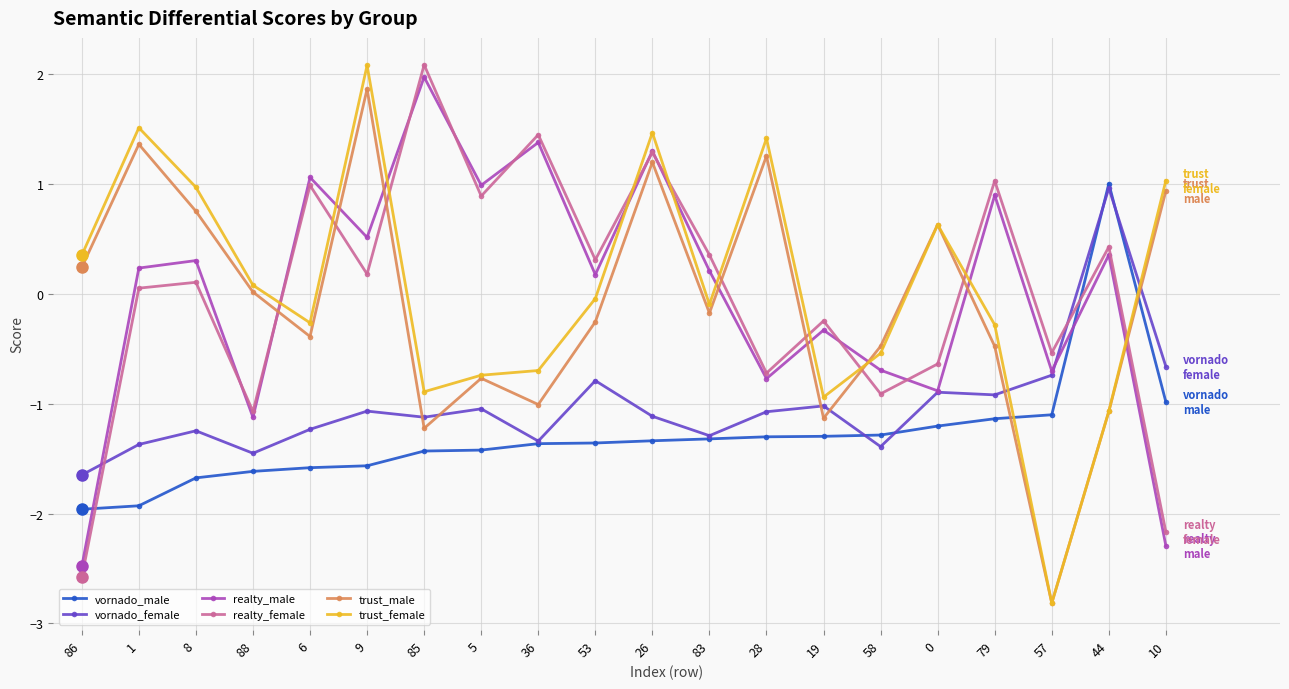

What is the total value across all series at 8?

-0.8